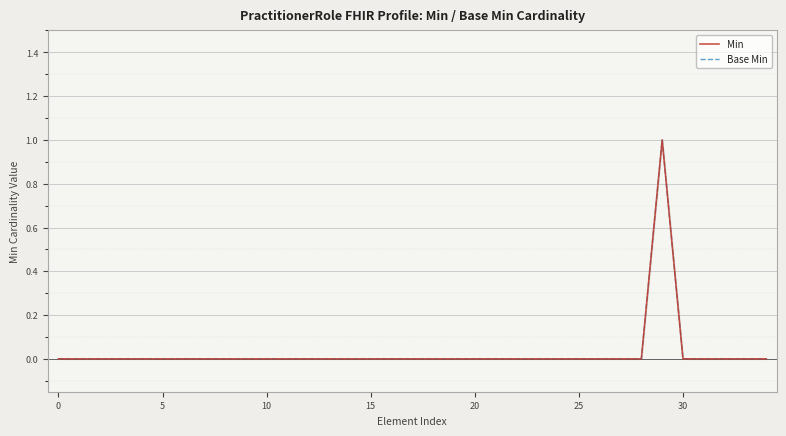

Which has a higher value, 30 or 8?

30